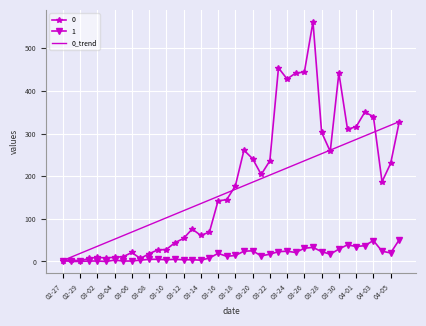

True or false: 1 has more than 0 interior local peaks.

True